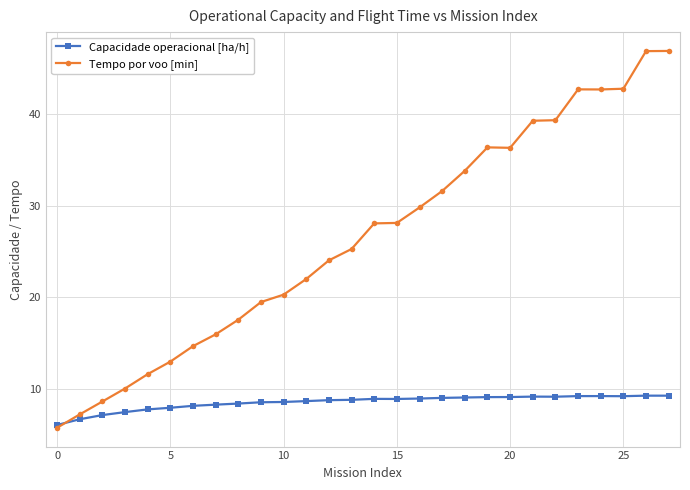

How many intersections are there between Capacidade operacional [ha/h] and Tempo por voo [min]?

1